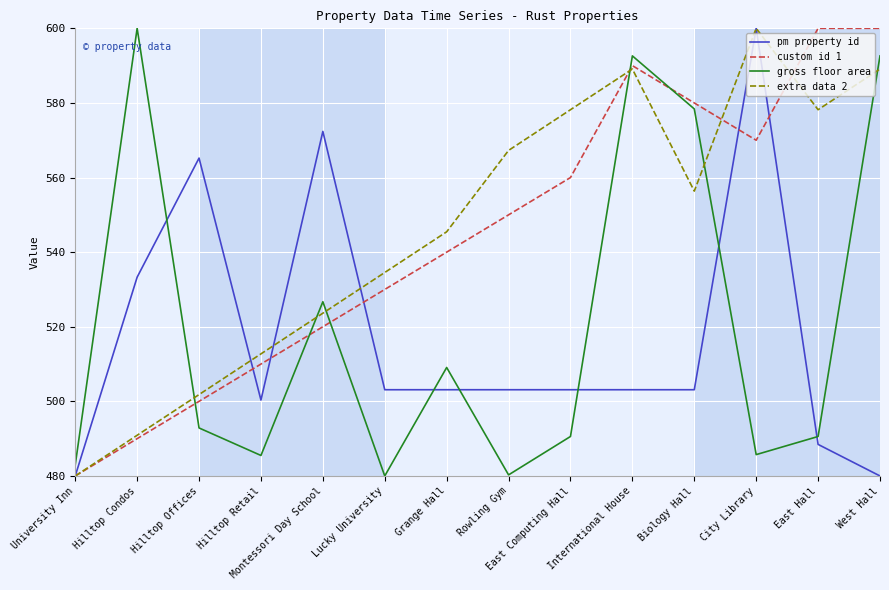

Between University Inn and Montessori Day School, which series saw the biggest shift?

pm property id